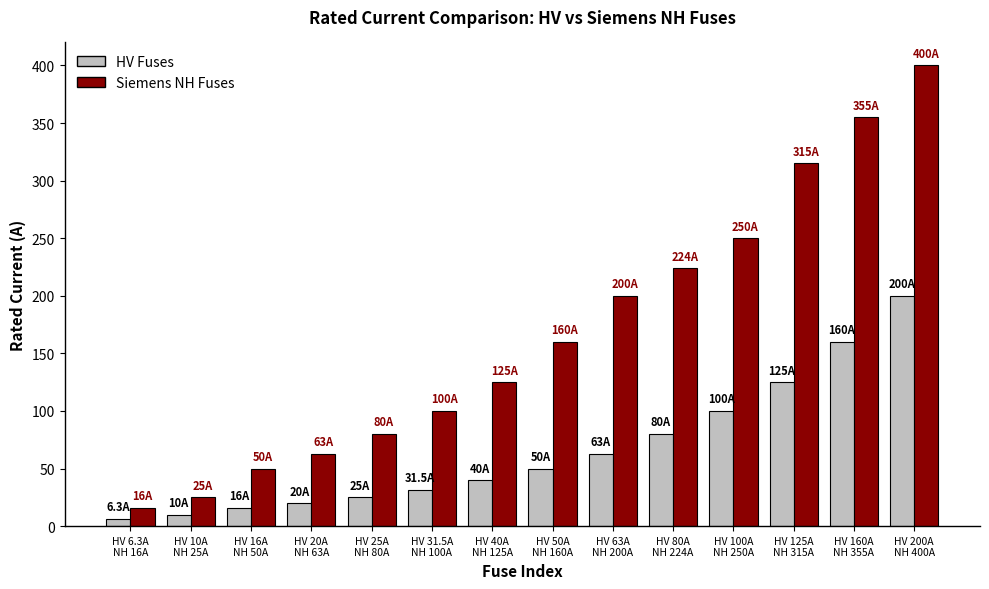

How many values in the HV Fuses series are below 50?

7